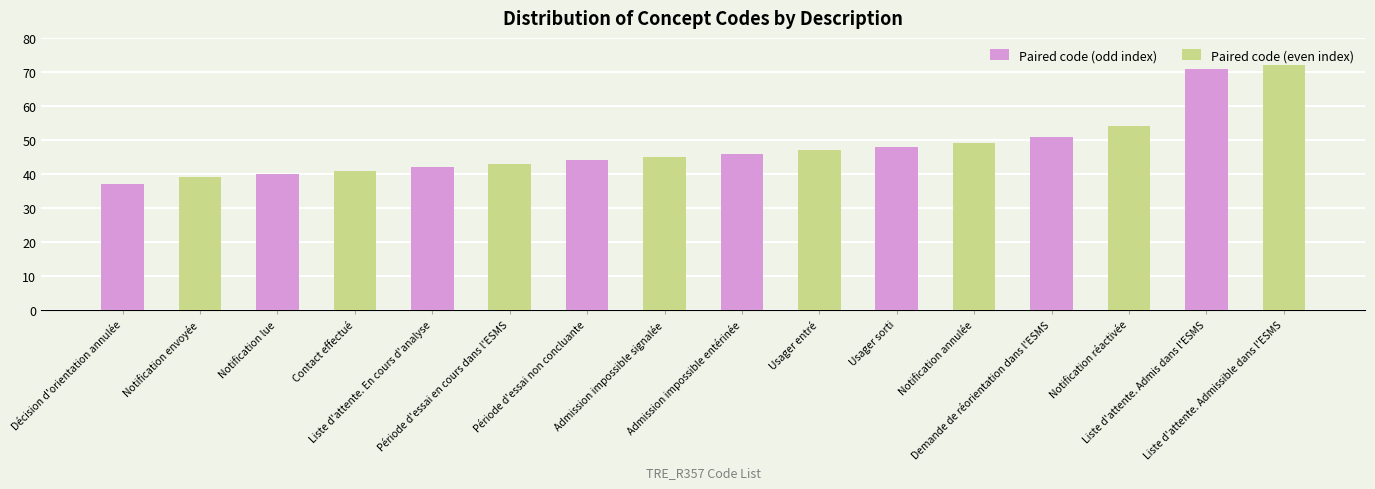

Is it true that Paired code (even index) equals 0 at Notification lue?

True